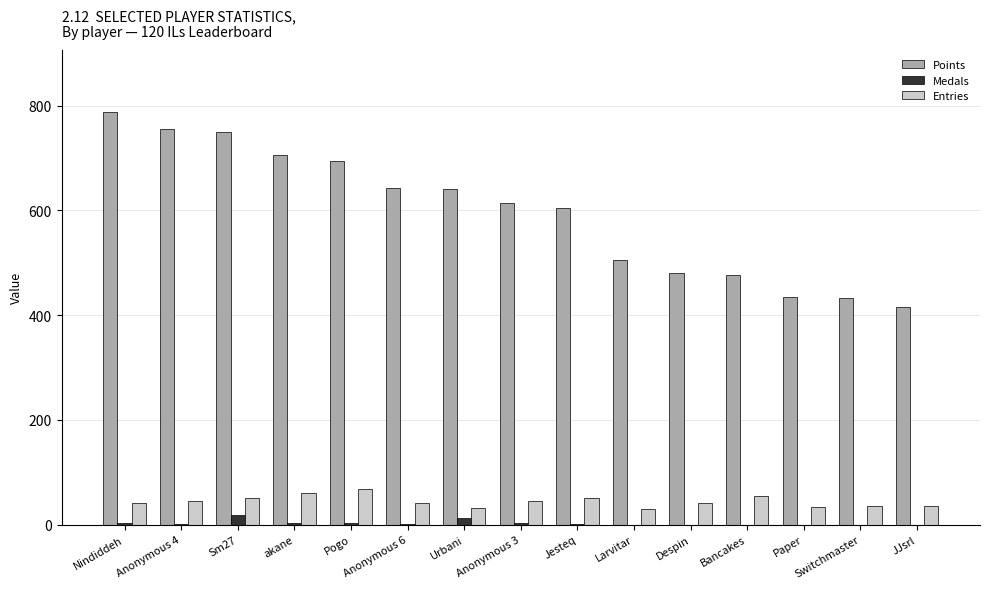

True or false: Points has a value of 299 at Anonymous 4.

False